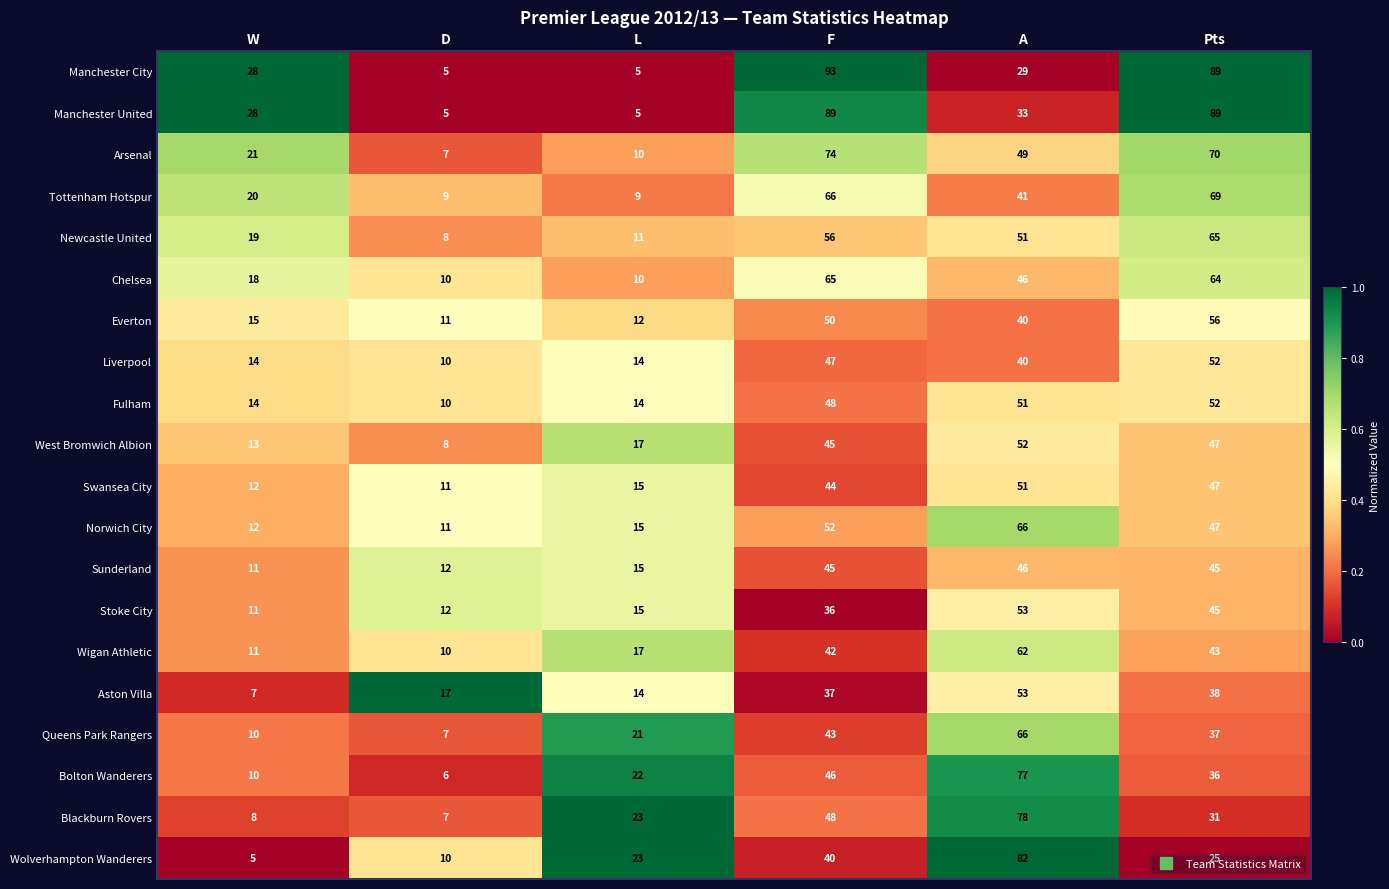

The Newcastle United series shows 51 at A. True or false?

True